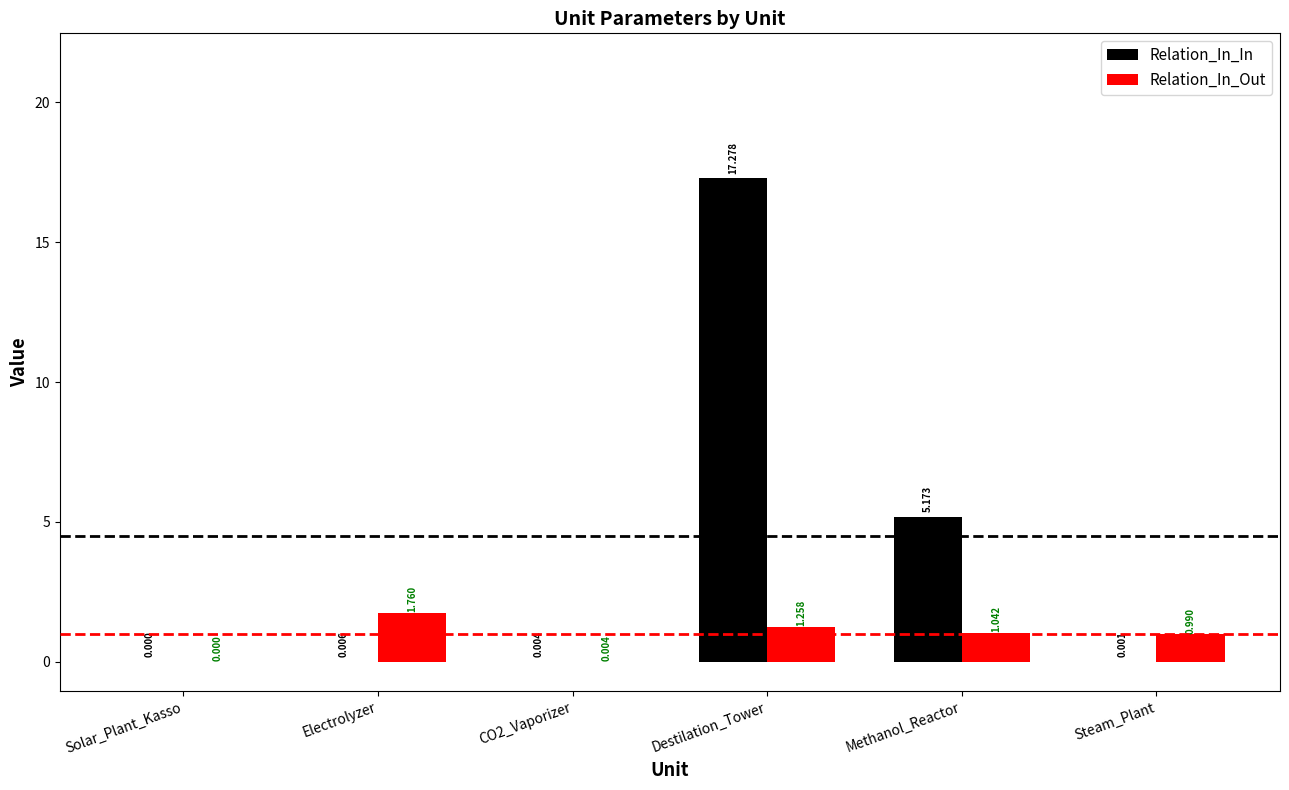

At which label is Relation_In_In closest to 8?

Methanol_Reactor